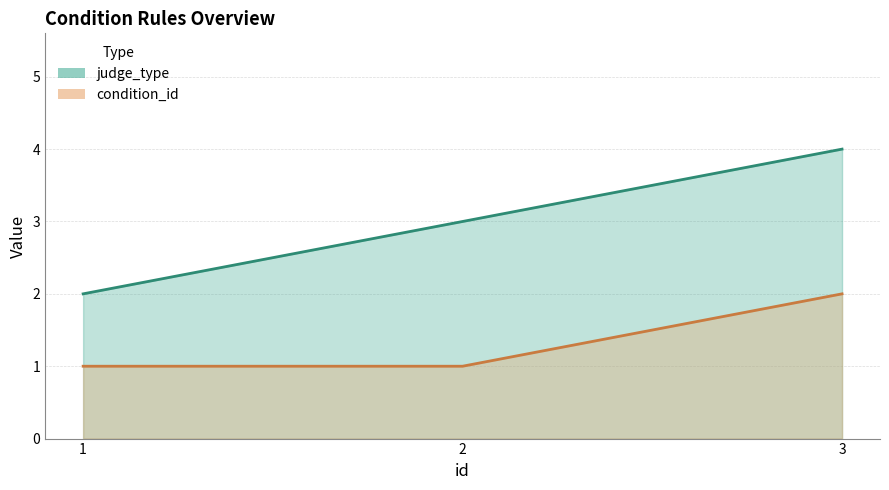

Reading left to right, transcribe all the data shown in this chart.

judge_type: 2	3	4
condition_id: 1	1	2